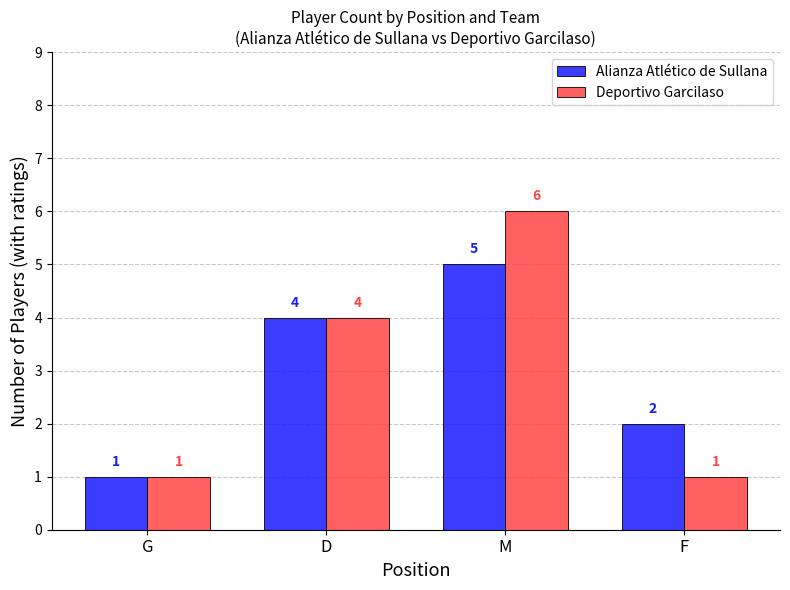

What is the sum of the Deportivo Garcilaso values at F and G?

2